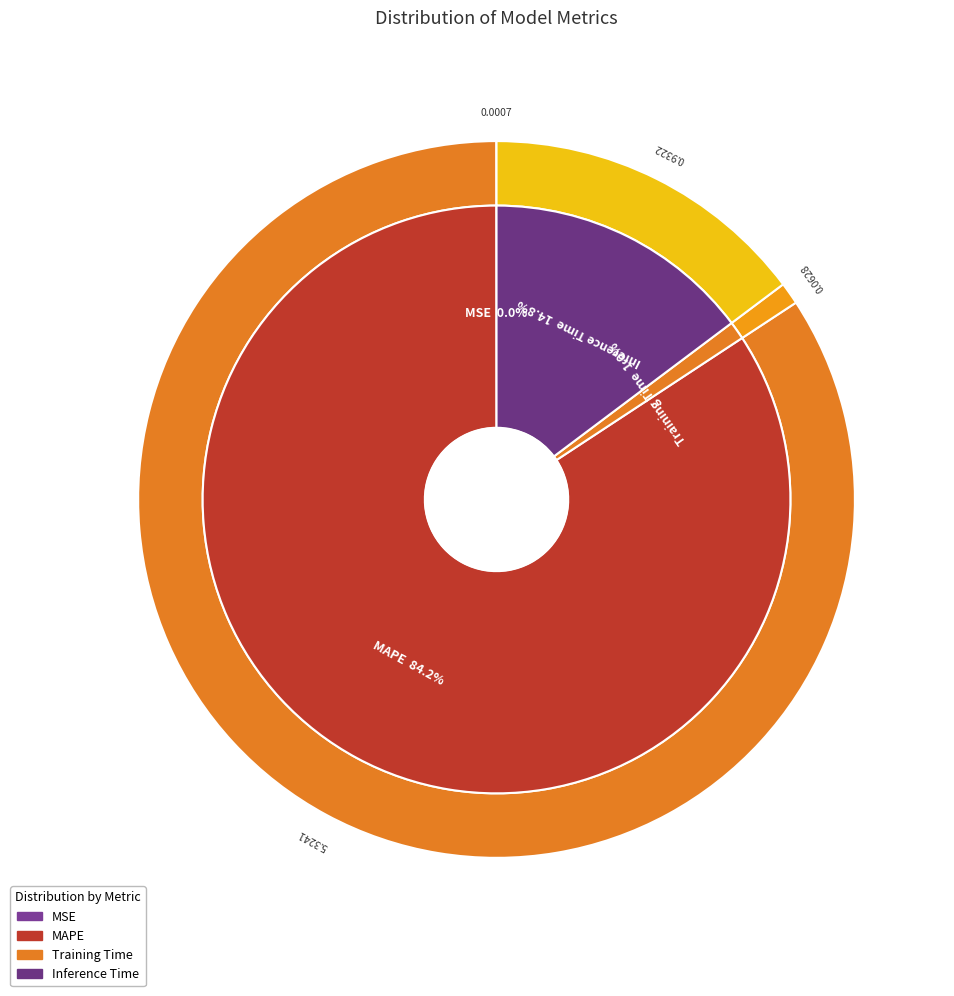

What portion of the pie excludes MSE?

100.0%